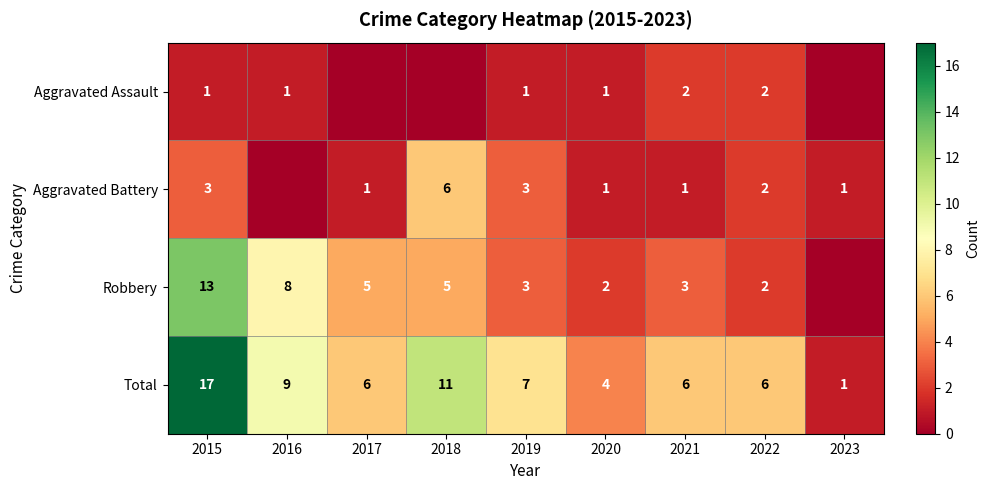

At which label is Total closest to 9?

2016